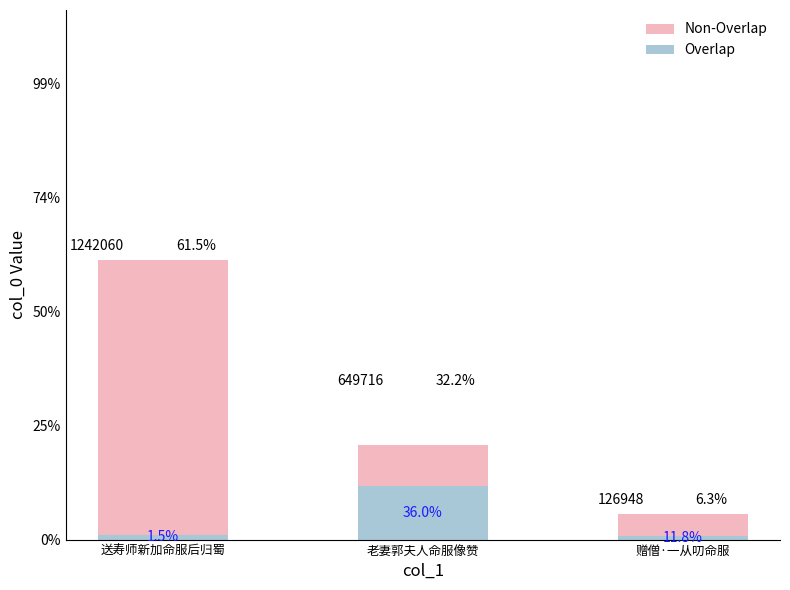

At which label does Overlap reach its minimum?

赠僧·一从叨命服